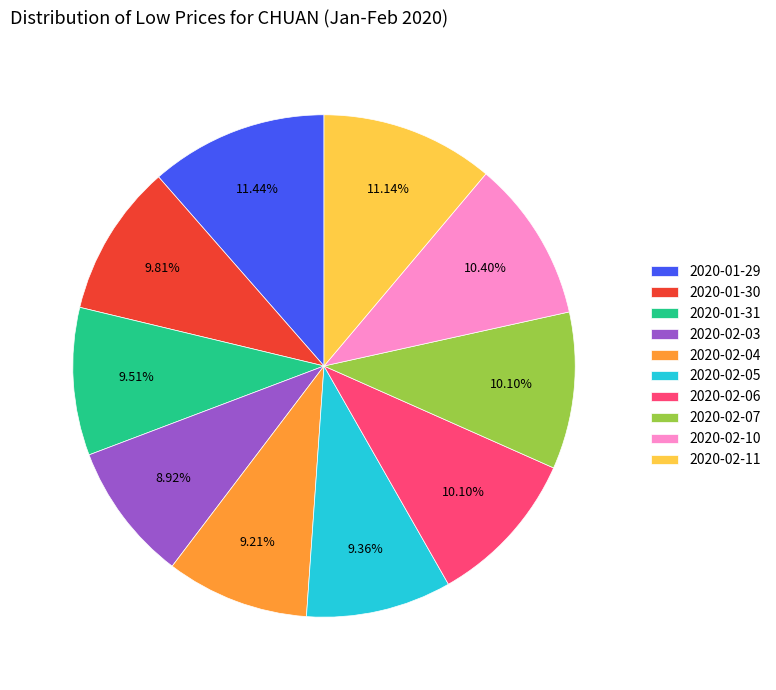

The 2020-02-03 slice represents 23% of the pie. True or false?

False